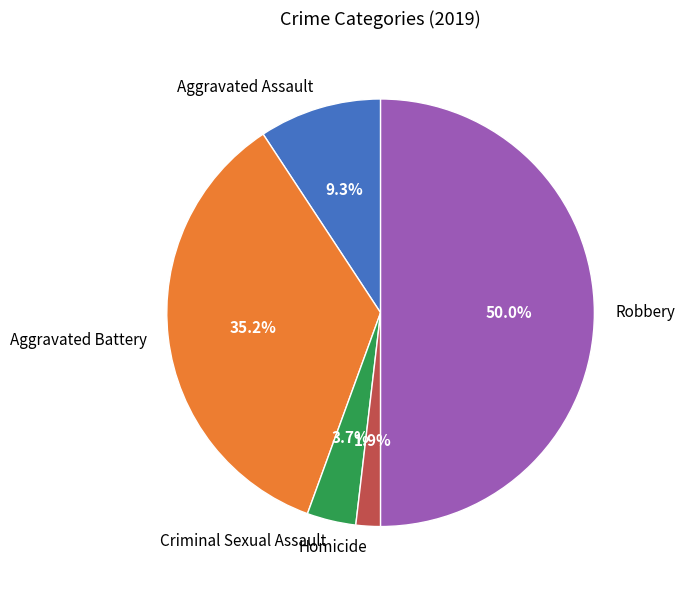

Which category has the smallest portion of the pie?

Homicide